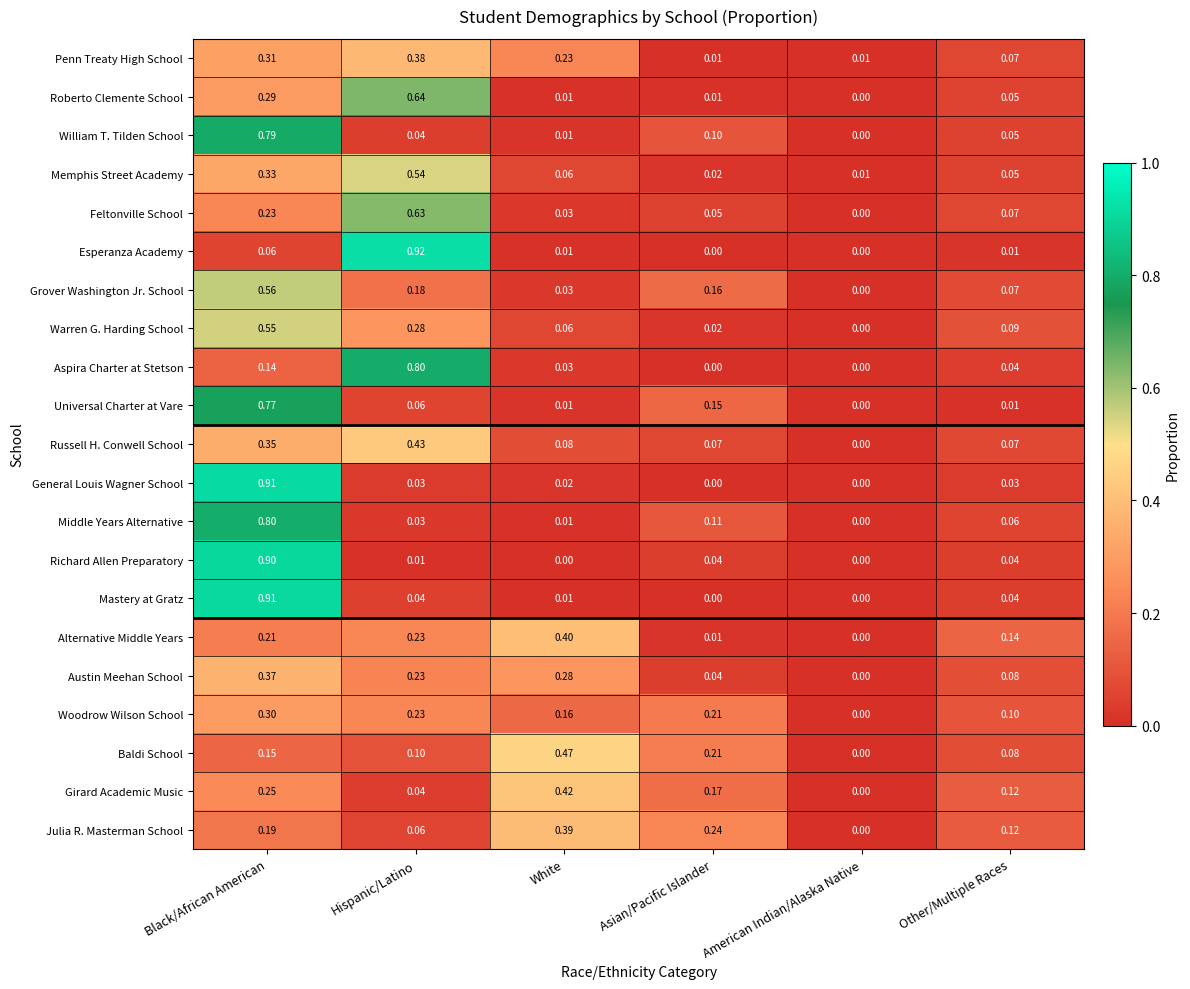

At how many categories does at least one series exceed 0?

6